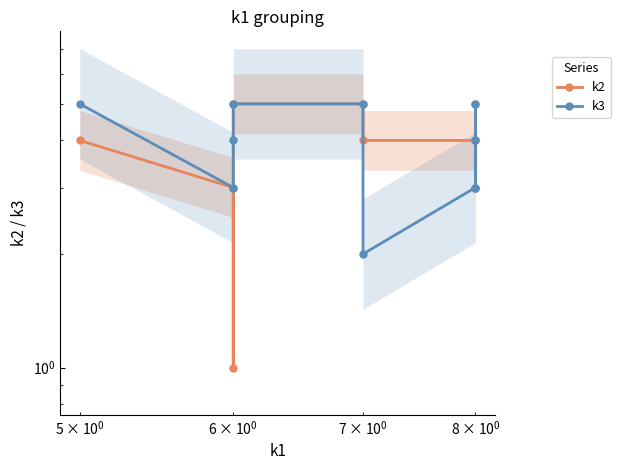

What is the value of the k2 point at the 6th from the left?

4